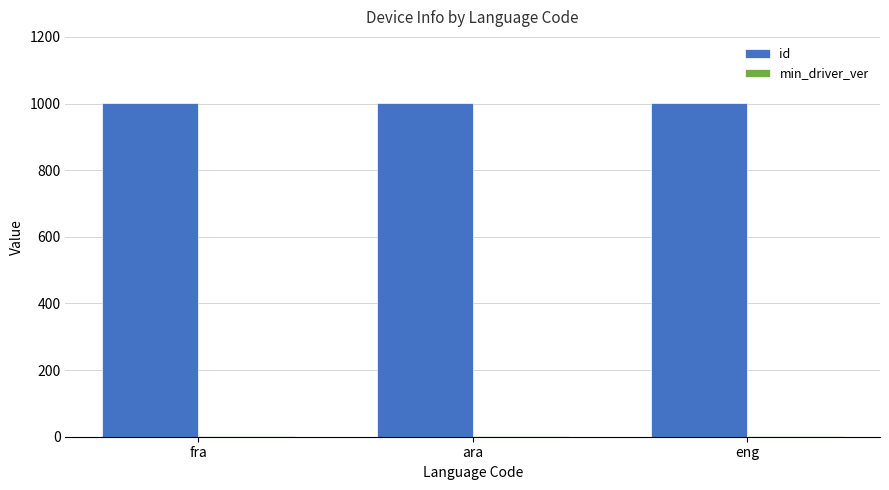

What is the greatest value displayed?

1001.0